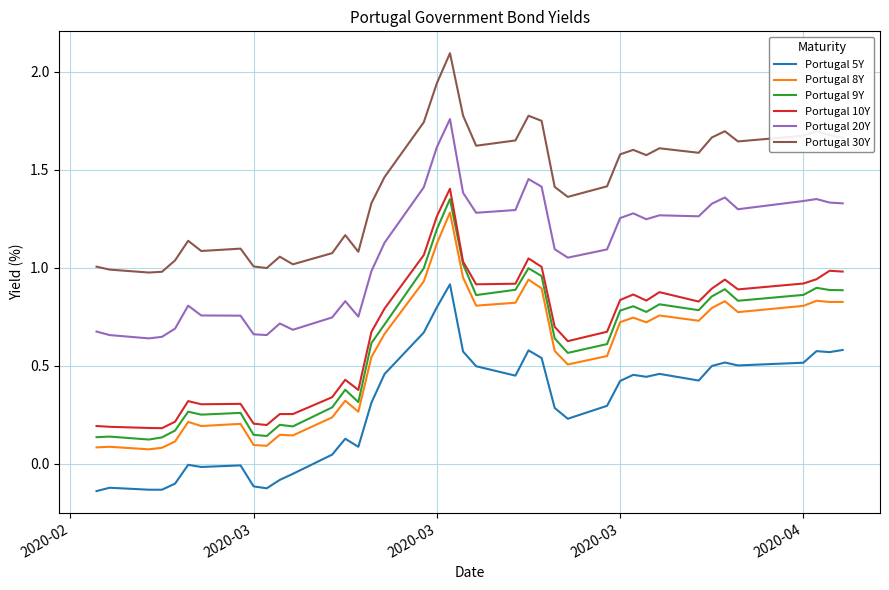

Which series has the largest total across all categories?

Portugal 30Y